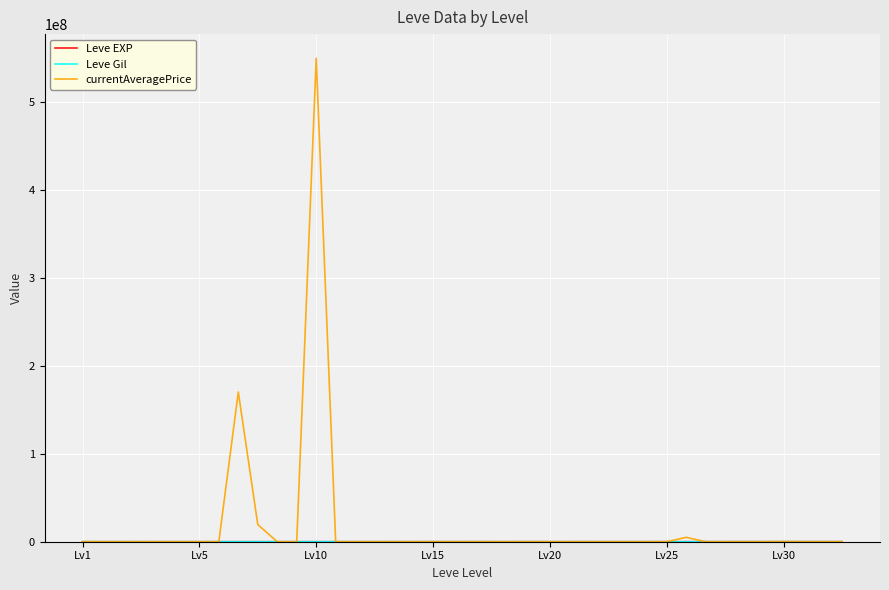

Which series has the largest range (max minus min)?

currentAveragePrice